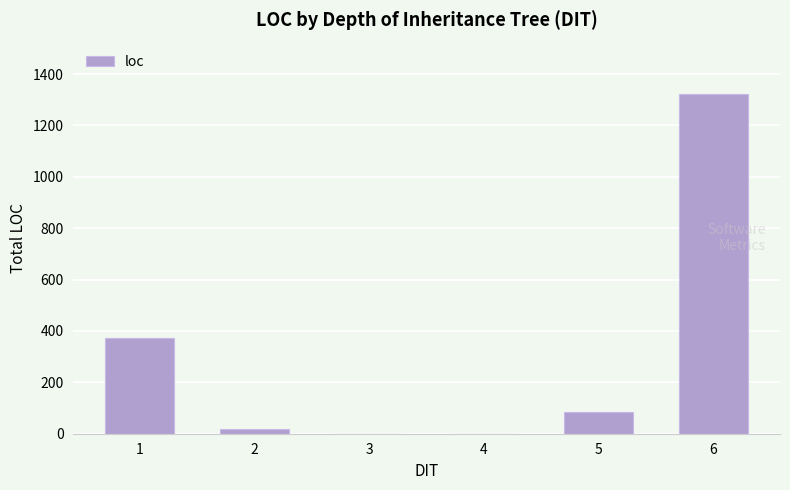

Are the bars horizontal?

No